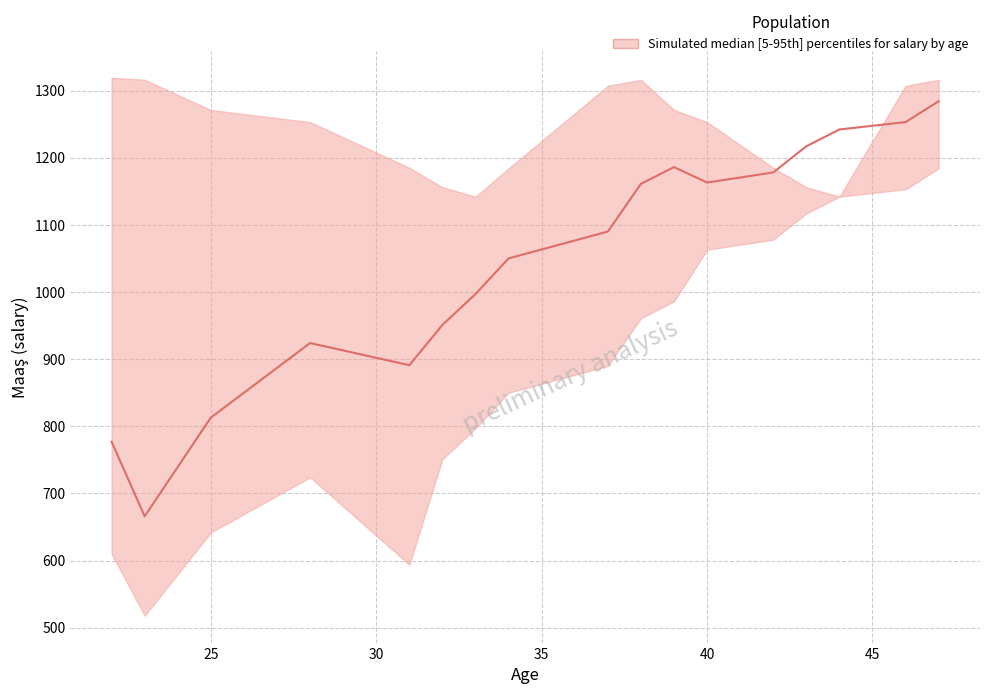

True or false: lower and upper cross at least once.

False